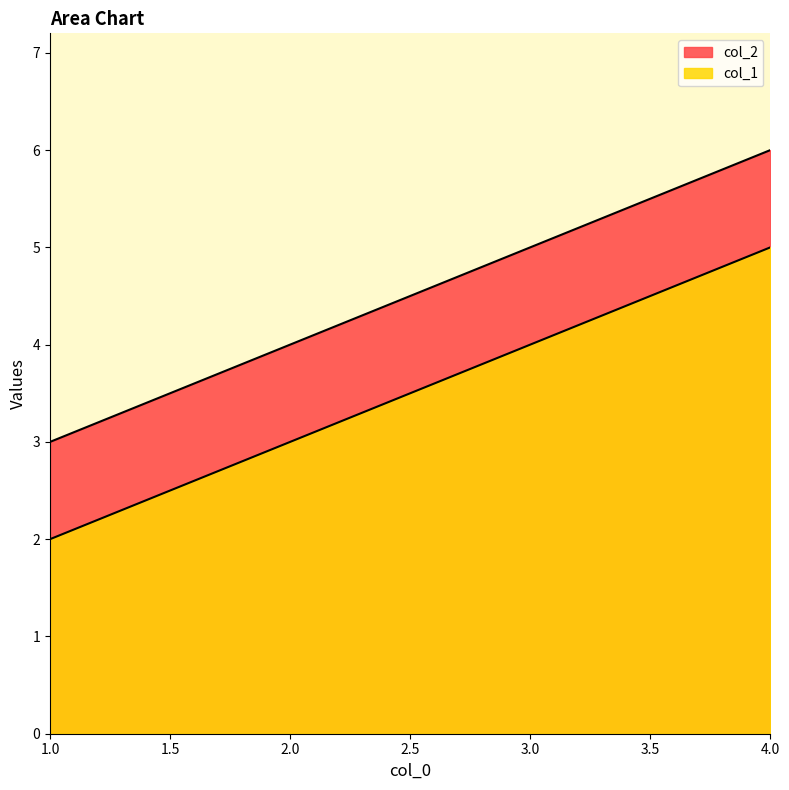

Which series has the largest range (max minus min)?

col_1